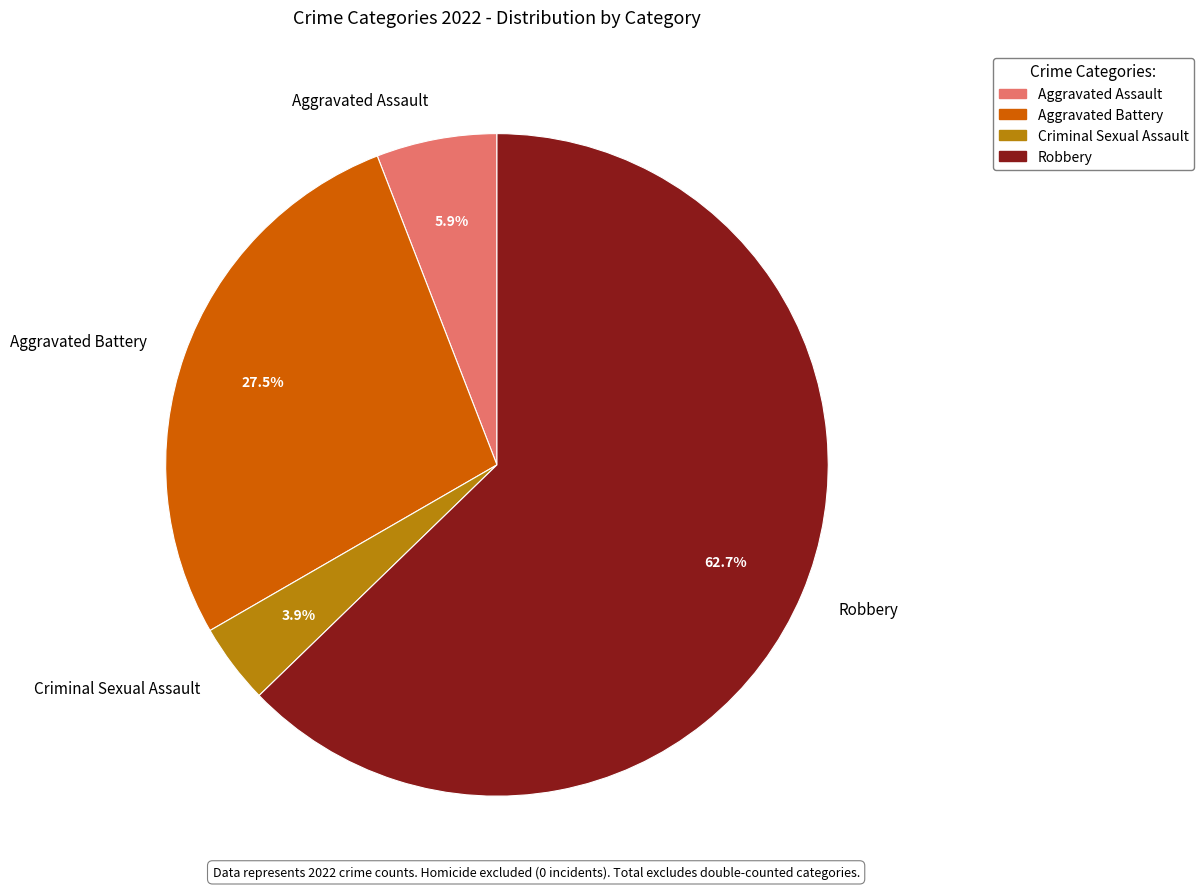

What percentage is NOT represented by Aggravated Assault?

94.1%